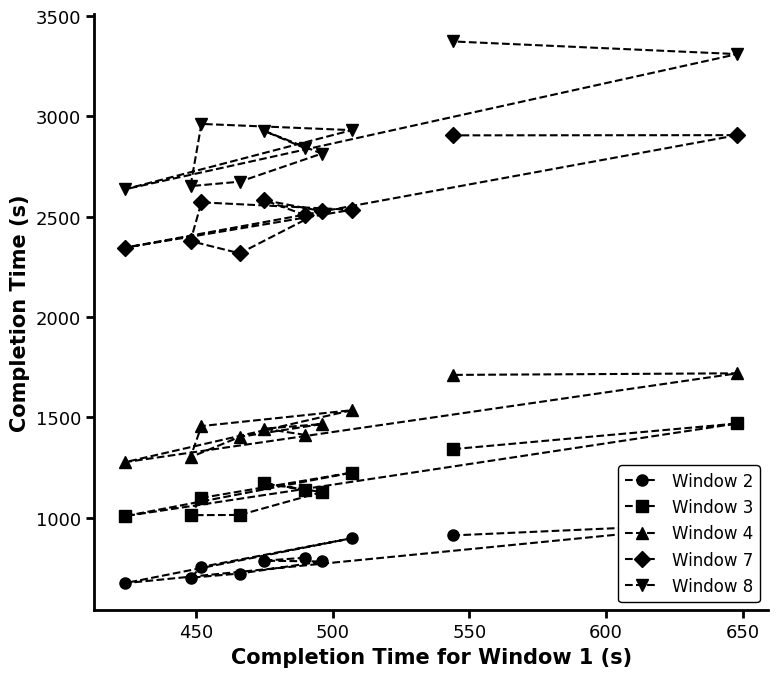

True or false: Window 7 has more than 0 points higher than both neighbors.

True